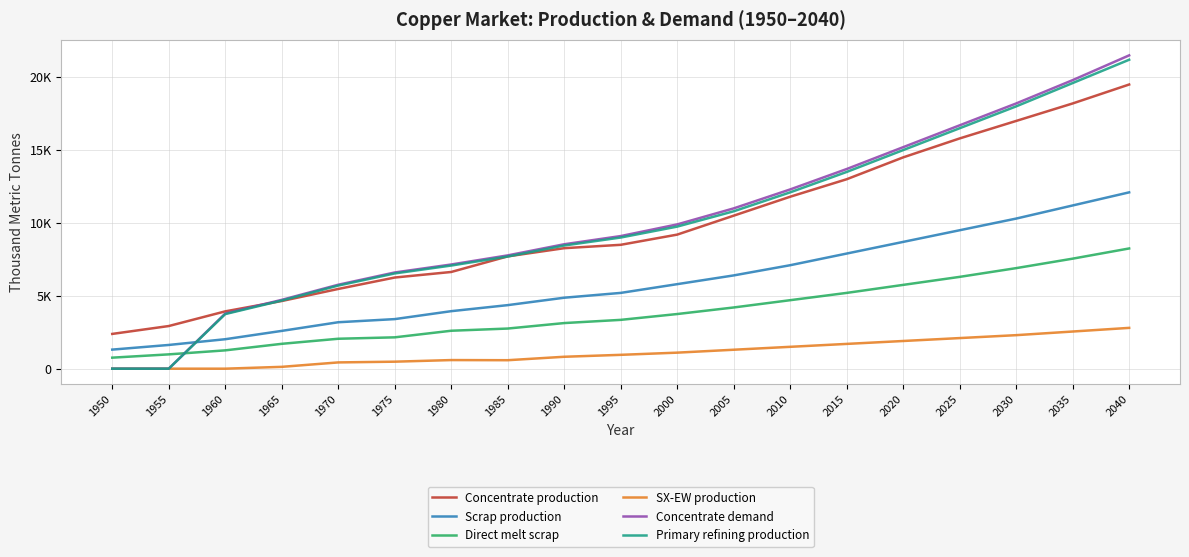

What is the value of the Scrap production point at the 3rd from the left?

2021.8